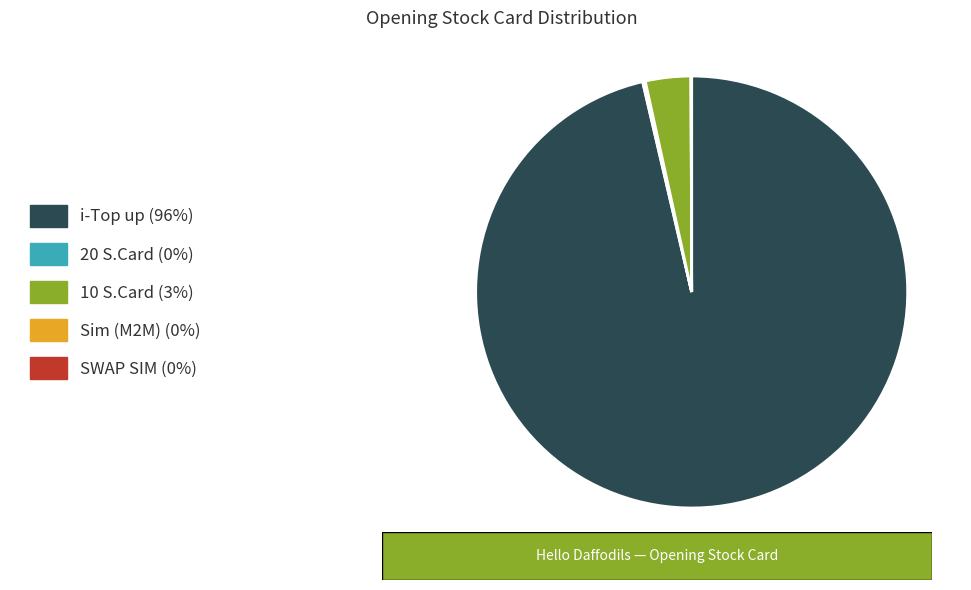

Is there a majority slice in this chart?

Yes